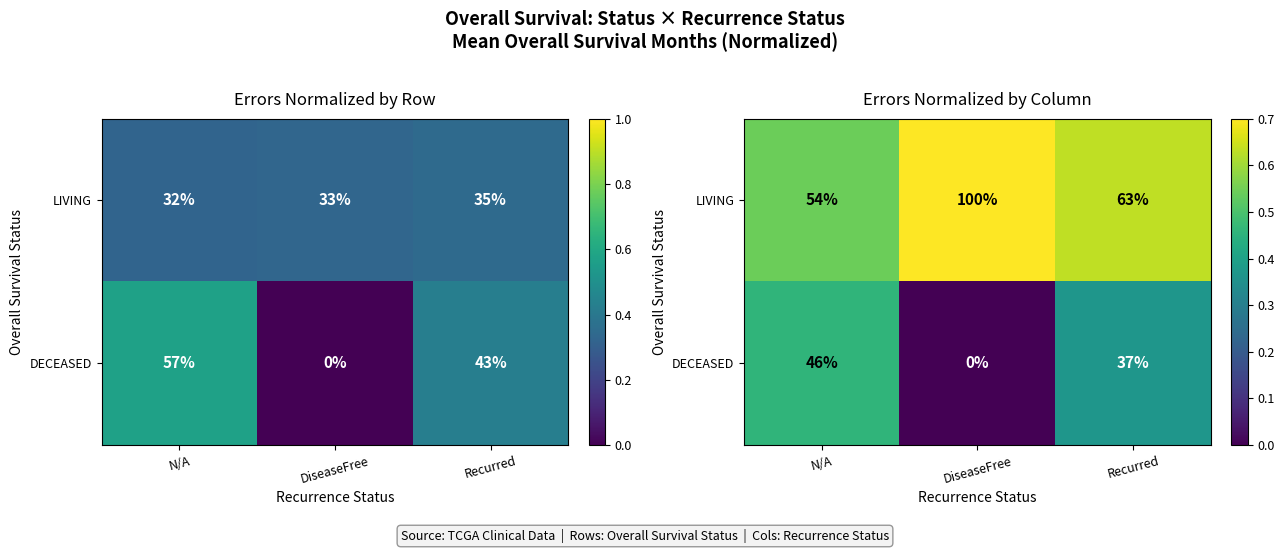

Between N/A and DiseaseFree, which series saw the biggest shift?

DECEASED